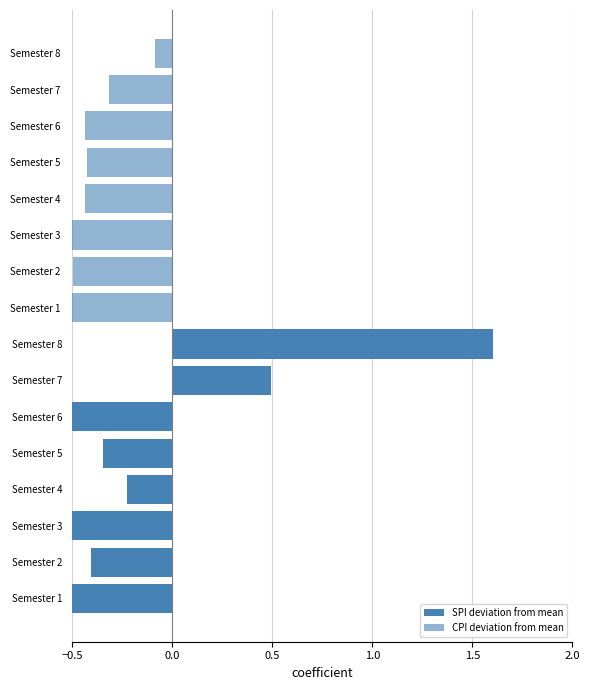

True or false: CPI deviation from mean has a value of -0.5 at Semester 2.

True